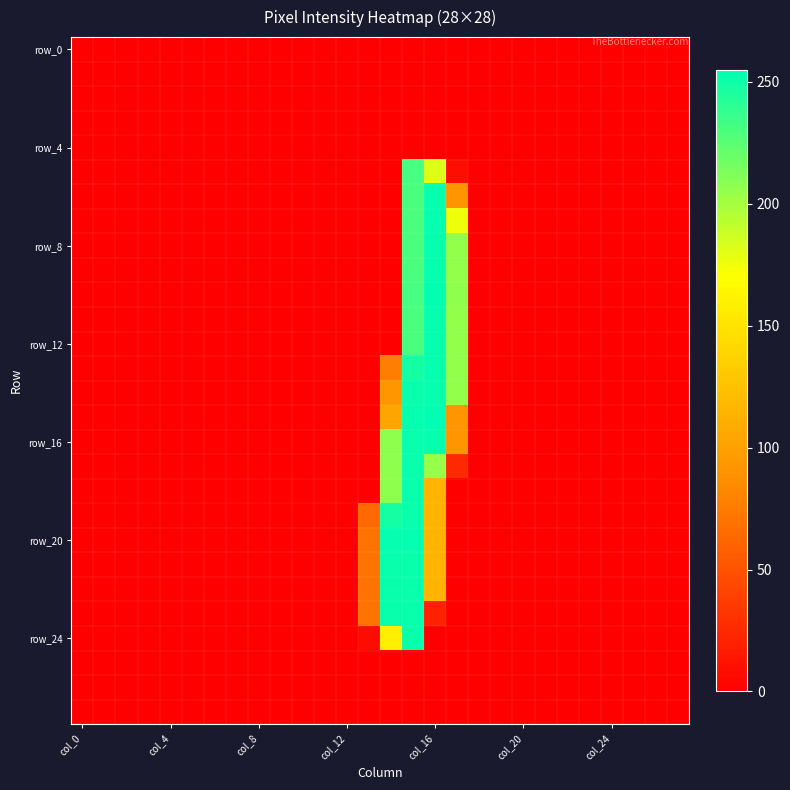

Count the number of data series in this chart.

28